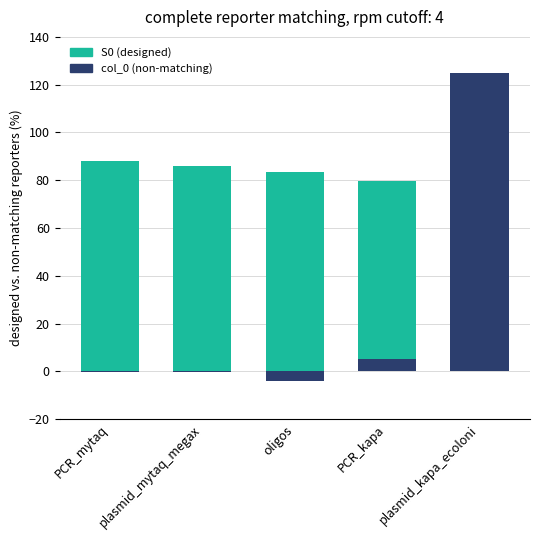

What is the highest value of the col_0 (non-matching) series?

125.0